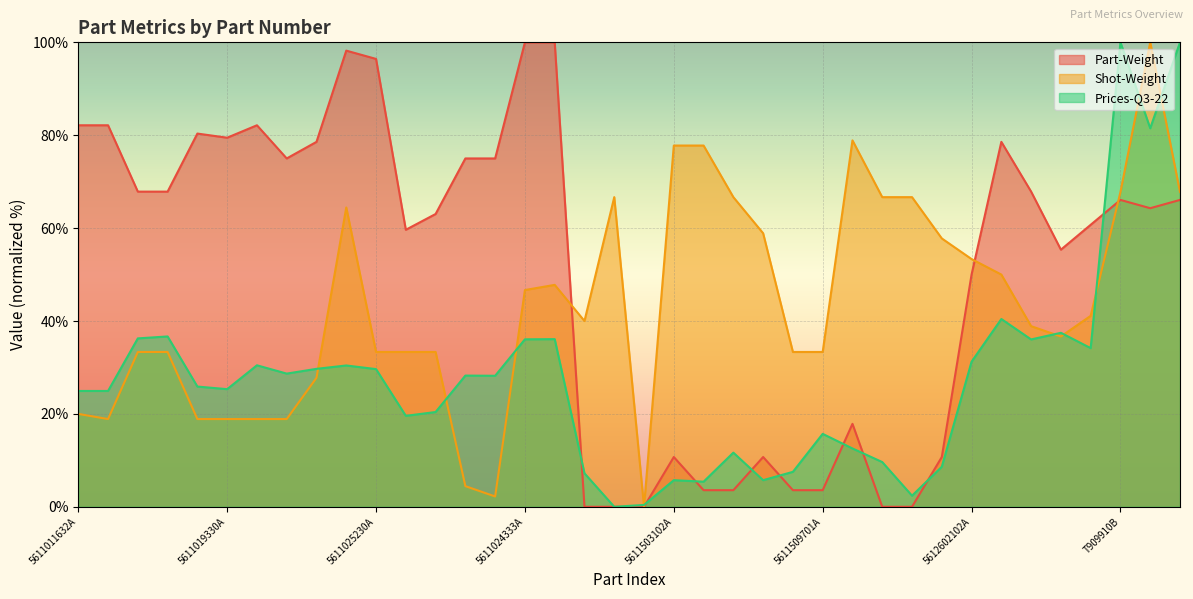

True or false: Prices-Q3-22 has more than 1 points higher than both neighbors.

True